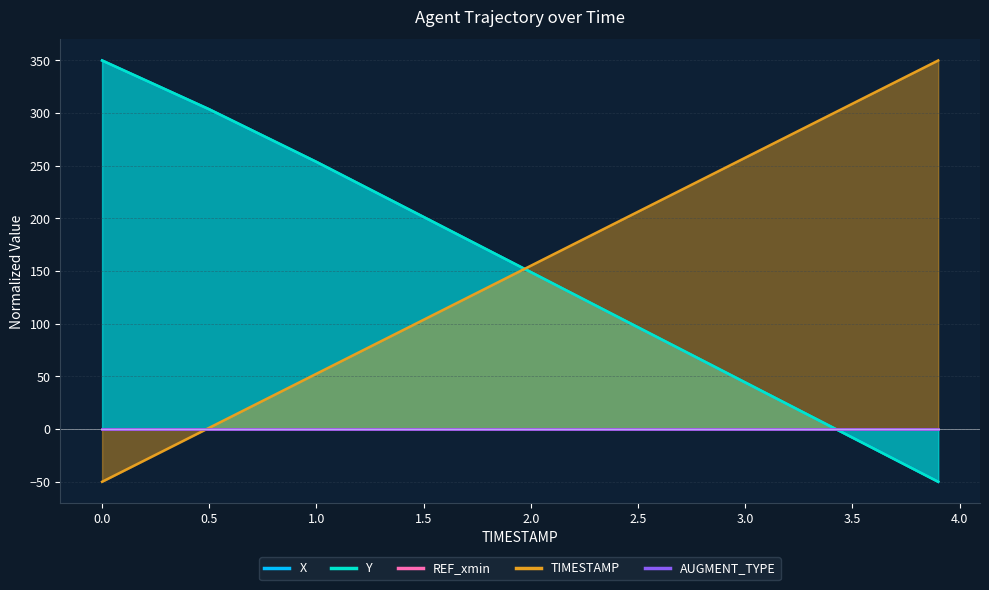

True or false: Y has more than 1 interior local peaks.

False